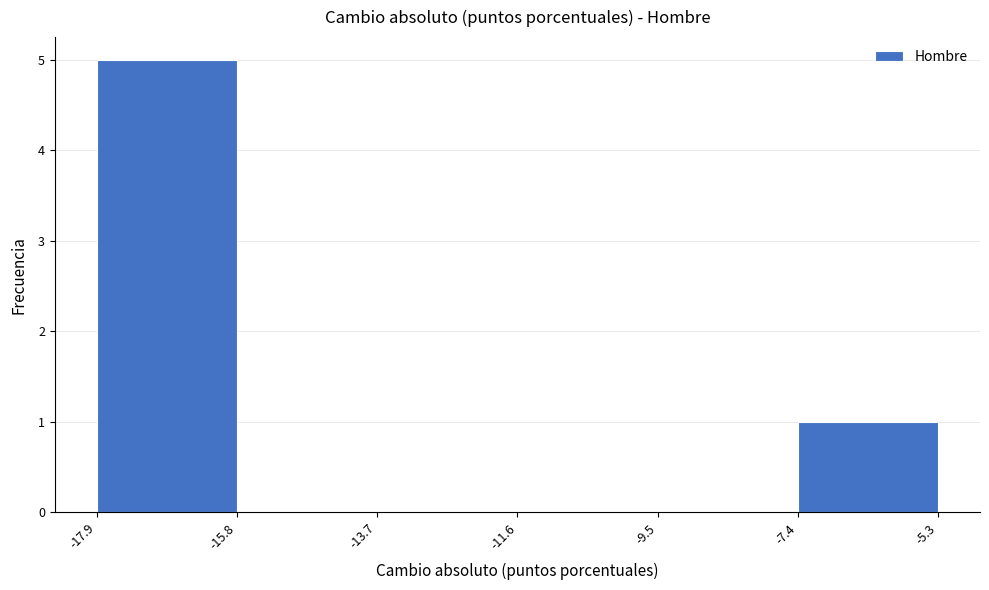

Reading left to right, transcribe this chart: for each bar, give the range it covers on the x-axis and its height. The values are not printed on the chart, so give them approximately, as read against the axis.

-17.9 to -15.8: 5
-15.8 to -13.7: 0
-13.7 to -11.6: 0
-11.6 to -9.5: 0
-9.5 to -7.4: 0
-7.4 to -5.3: 1